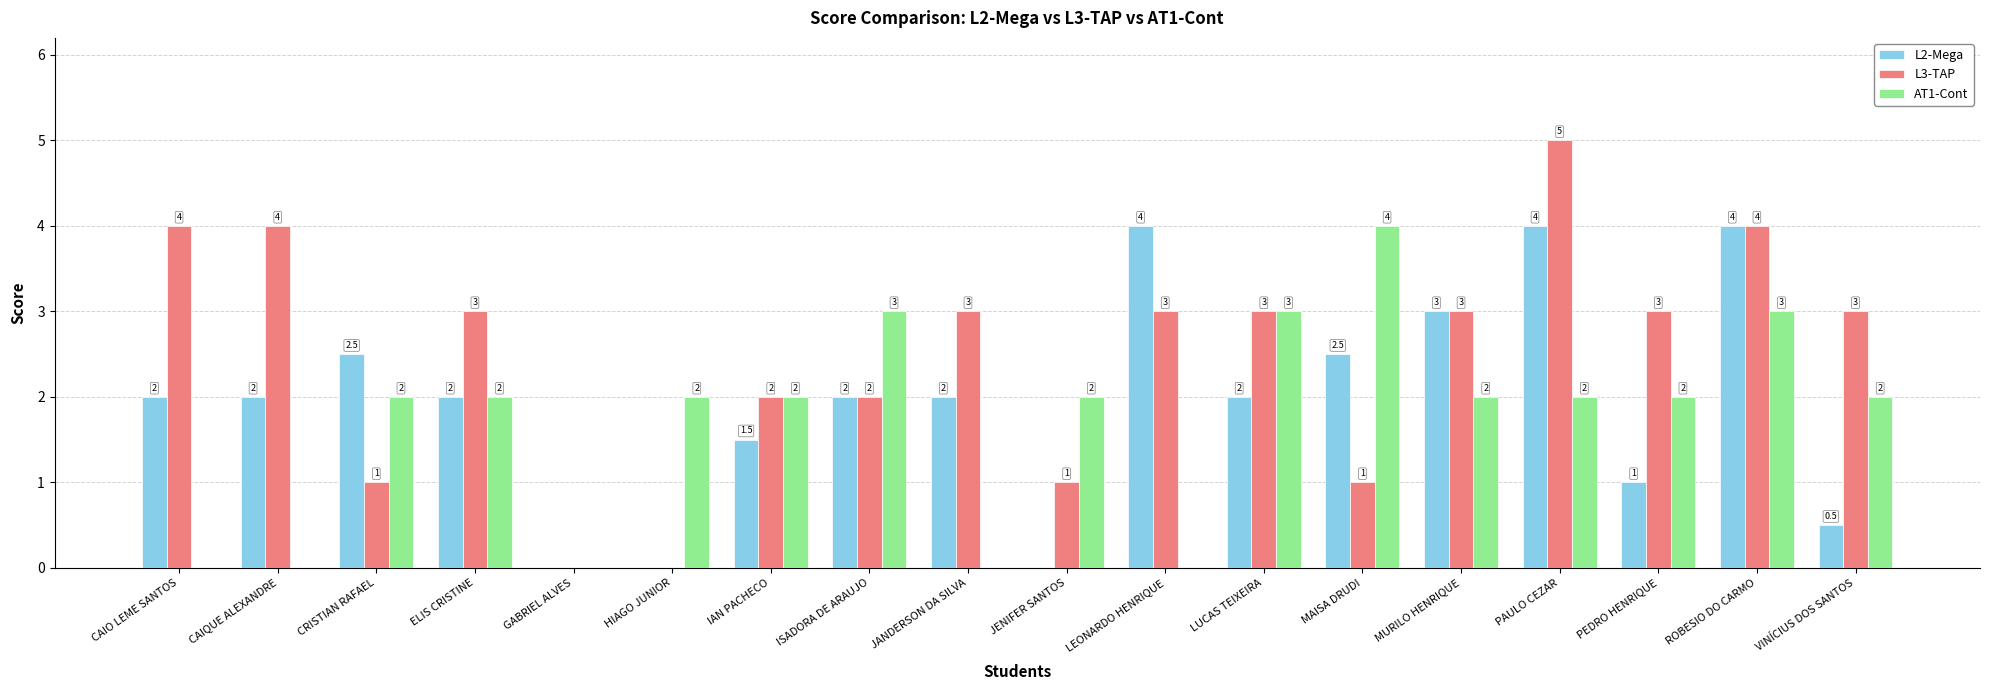

What are all the series names shown in the legend?

L2-Mega, L3-TAP, AT1-Cont